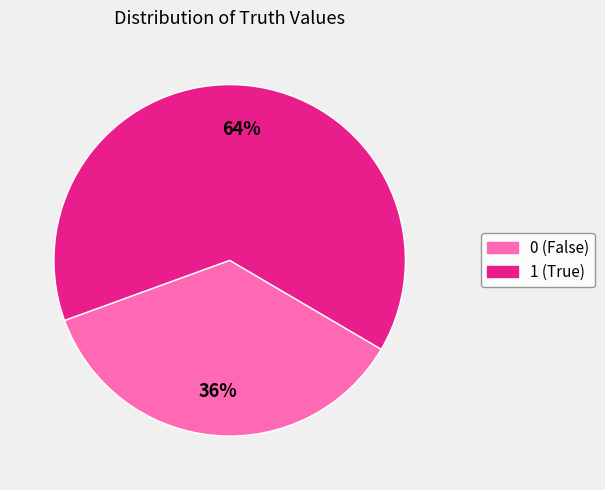

How many slices are in this pie chart?

2